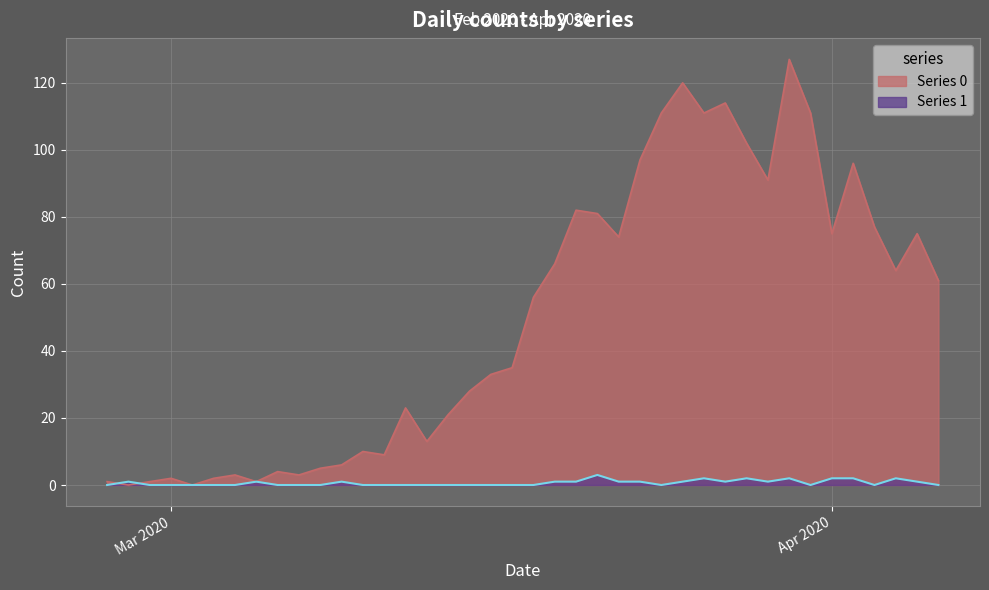

Which series has the largest total across all categories?

Series 0